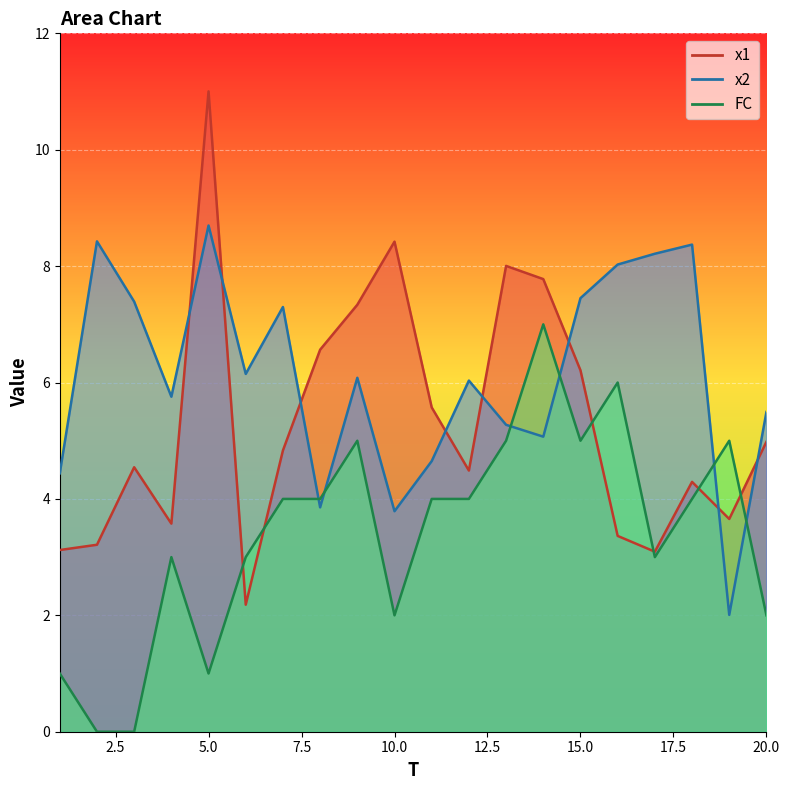

What are all the series names shown in the legend?

x1, x2, FC